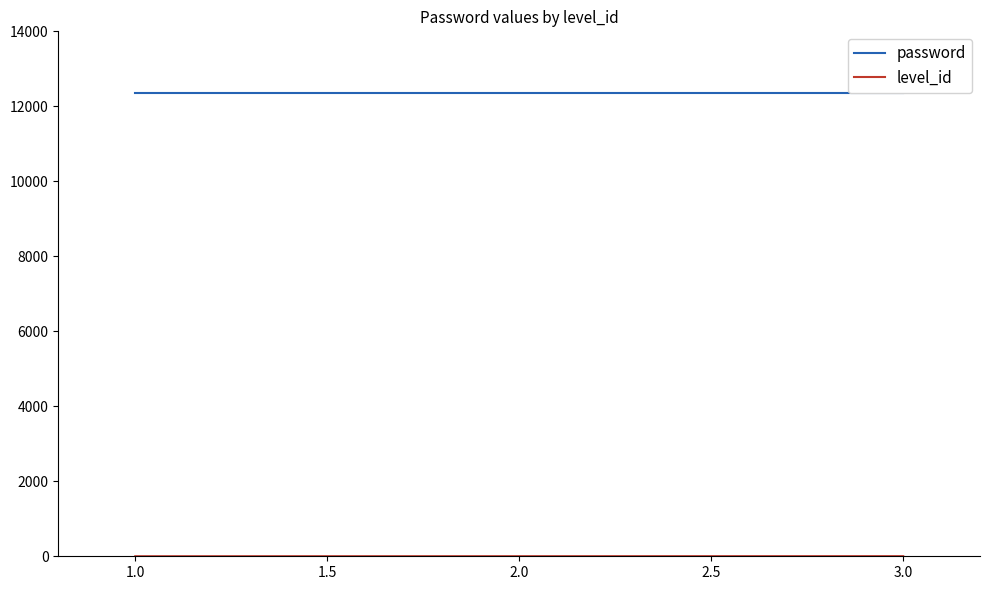

The password series shows 12345 at 1.0. True or false?

True